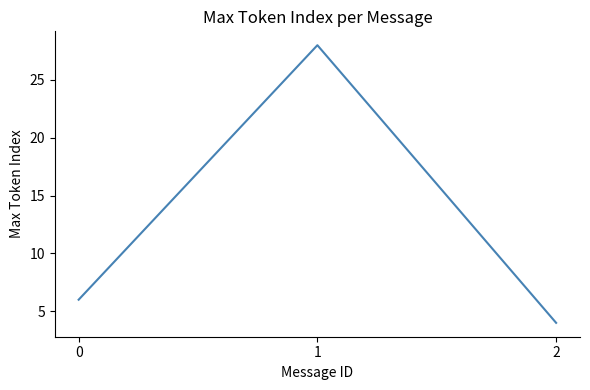

At which category does the chart reach its minimum across all series?

2